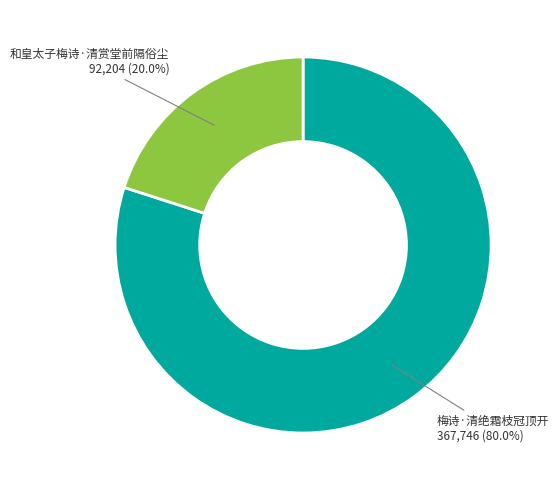

The 和皇太子梅诗·清赏堂前隔俗尘 slice represents 20% of the pie. True or false?

True